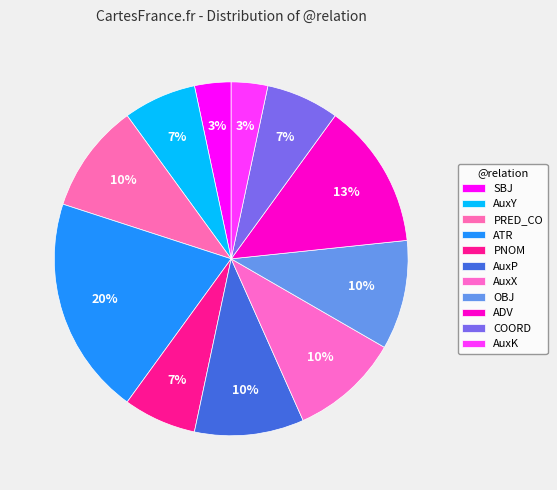

How many slices are in this pie chart?

11